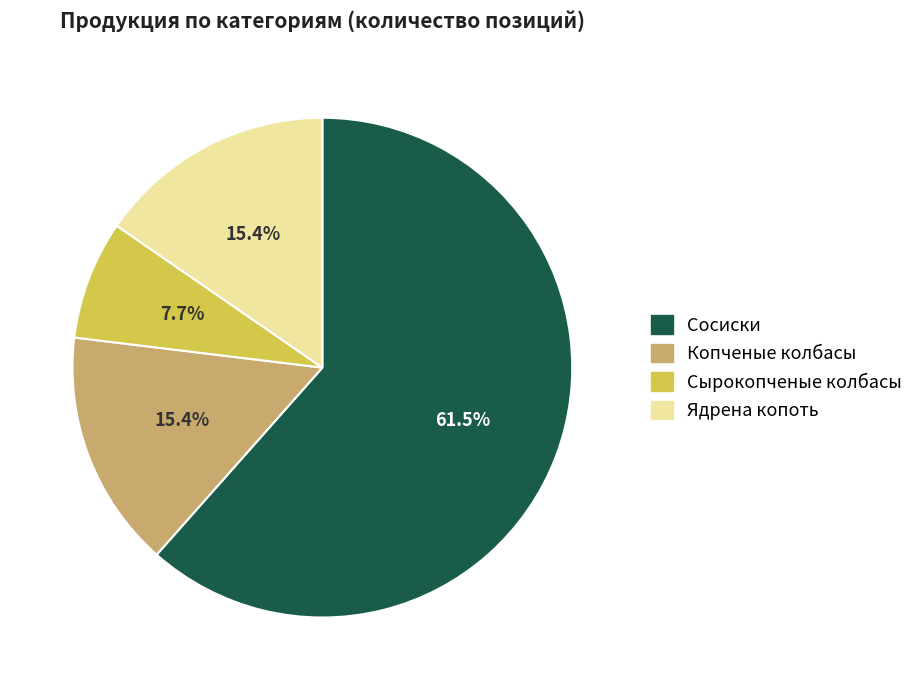

Is there any slice that represents more than half of the pie?

Yes